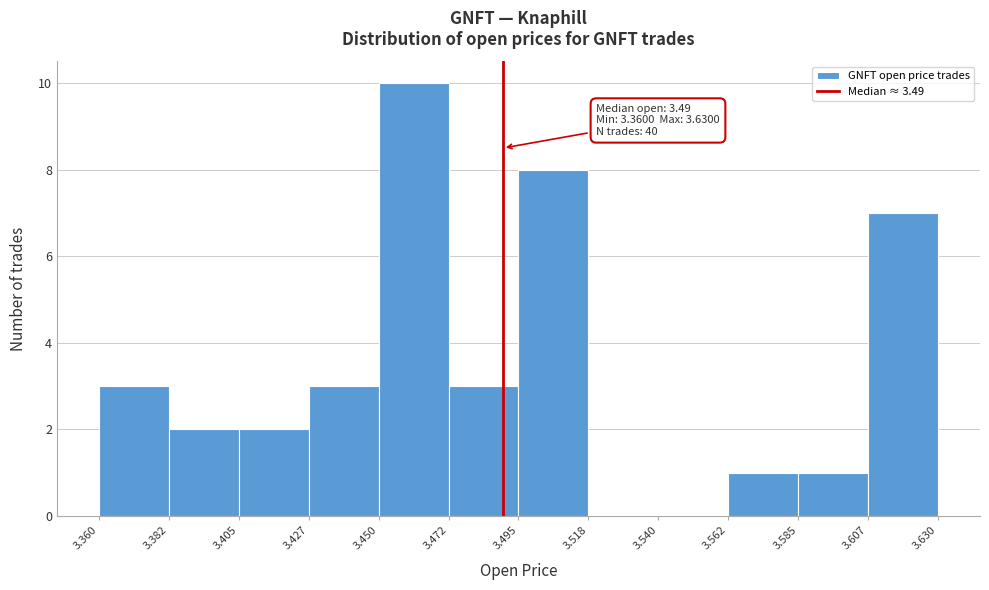

Over which range of the x-axis is the bar tallest?

3.450 to 3.472